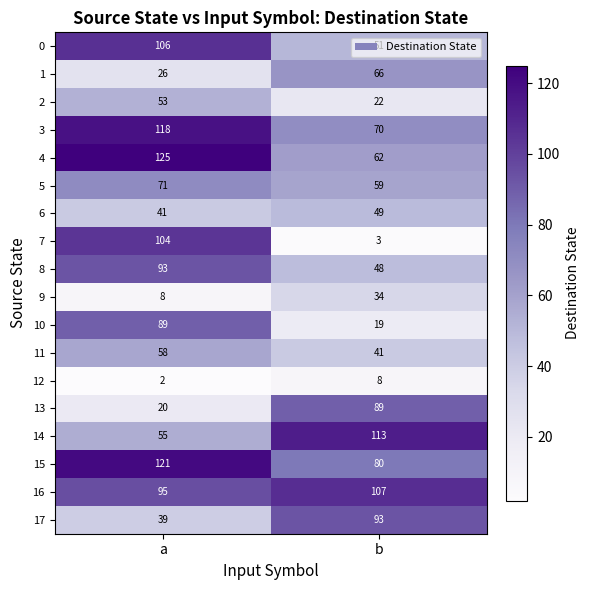

What is the difference between the 8 values at b and a?

45